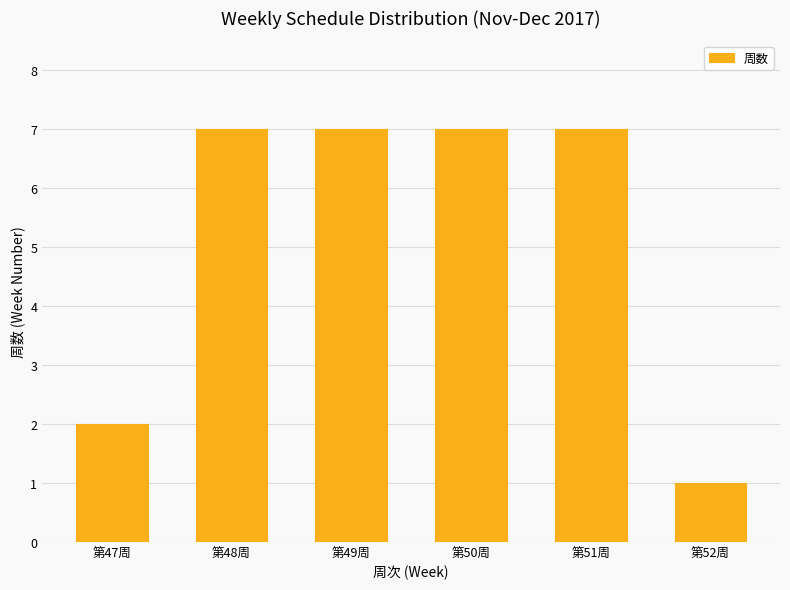

What is the label of the 5th bar from the right?

第48周